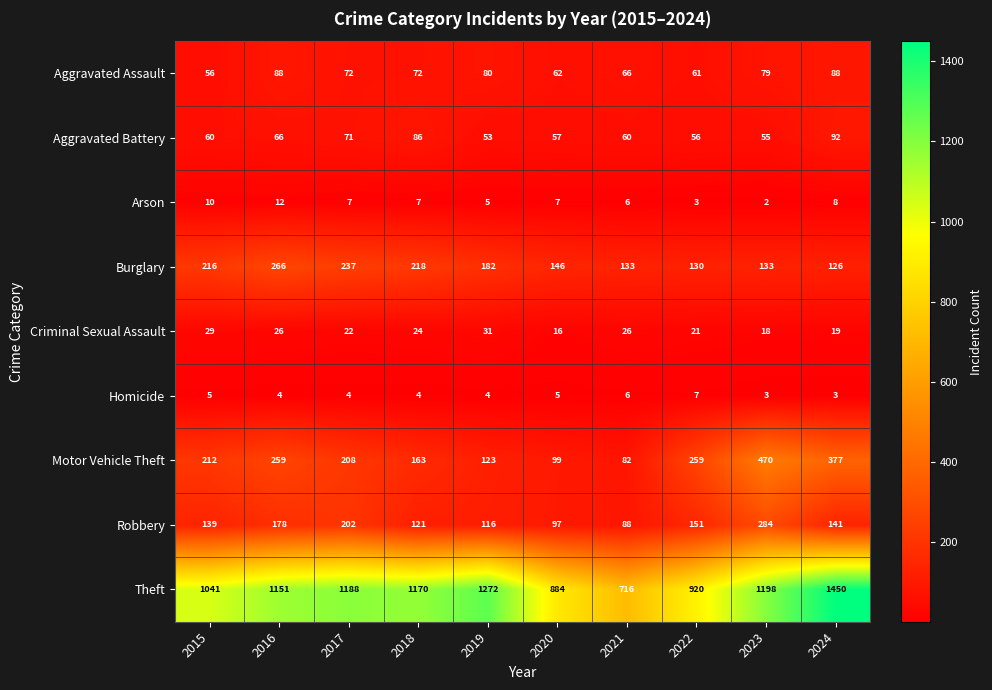

What is the sum of all Motor Vehicle Theft values?

2252